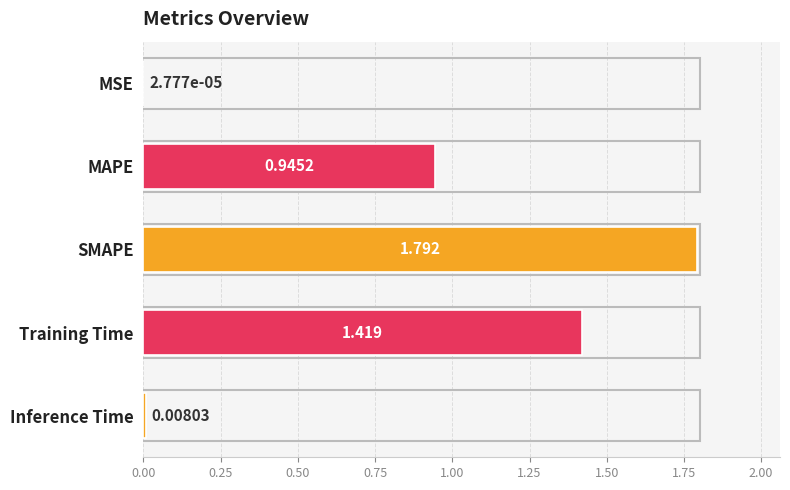

Which has a higher value, Training Time or MSE?

Training Time